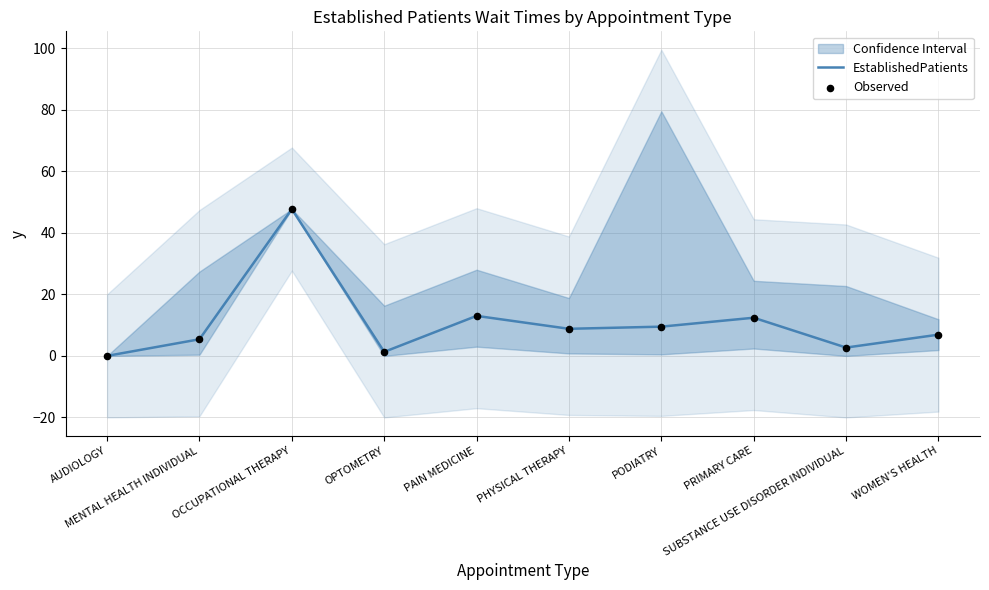

At how many categories does at least one series exceed 21?

1